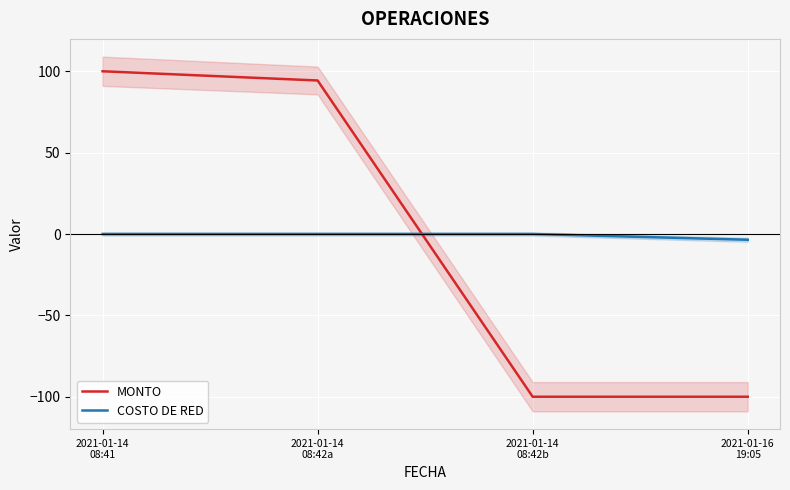

Is it true that MONTO equals 21.6 at 2021-01-14
08:41?

False